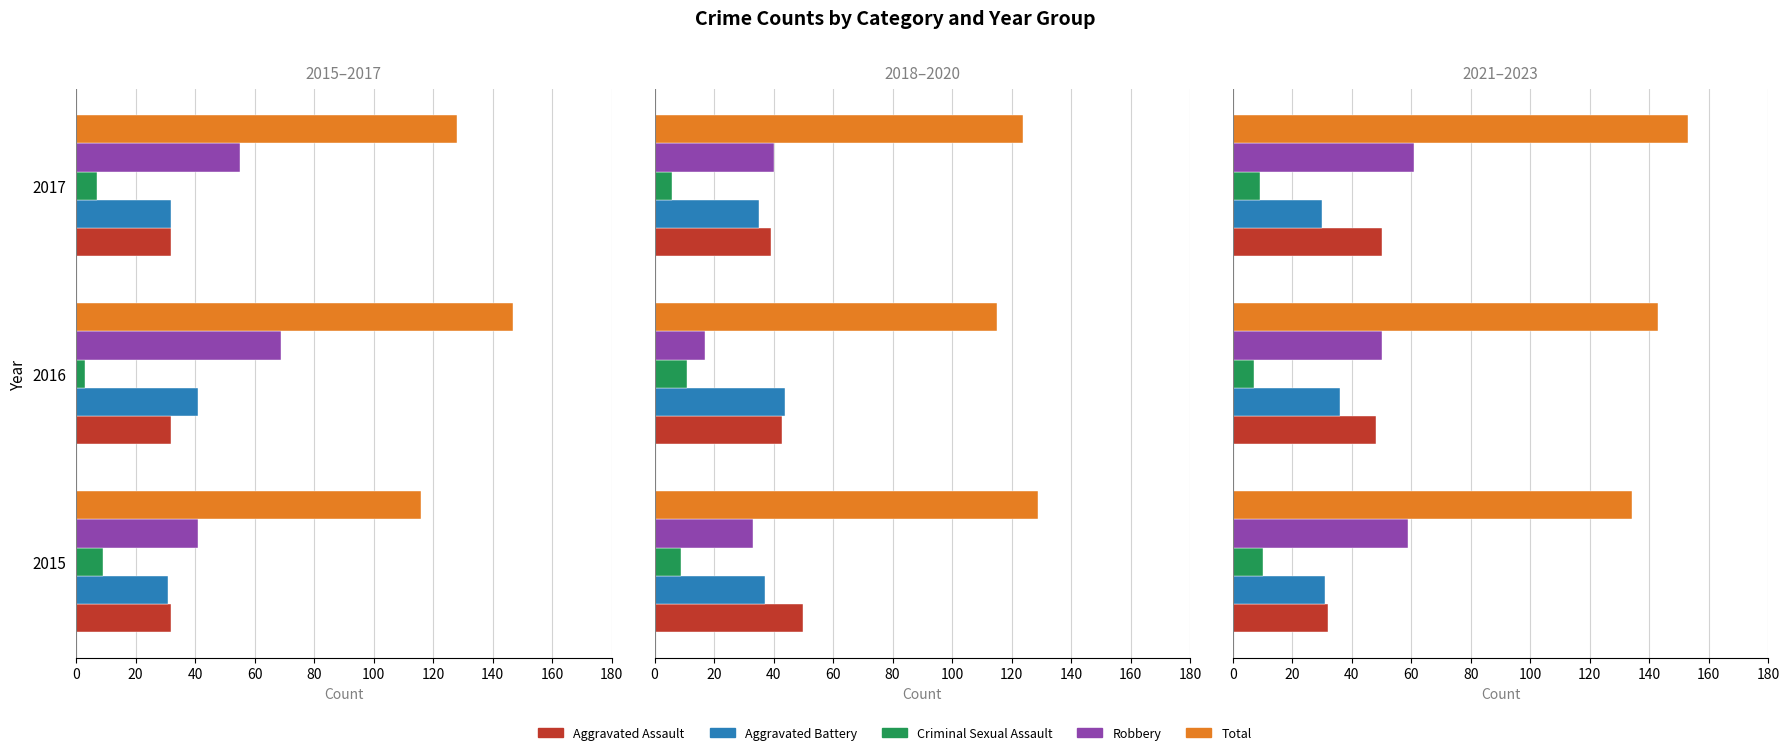

What is the sum of the Aggravated Assault values at 2015 and 2016?

80